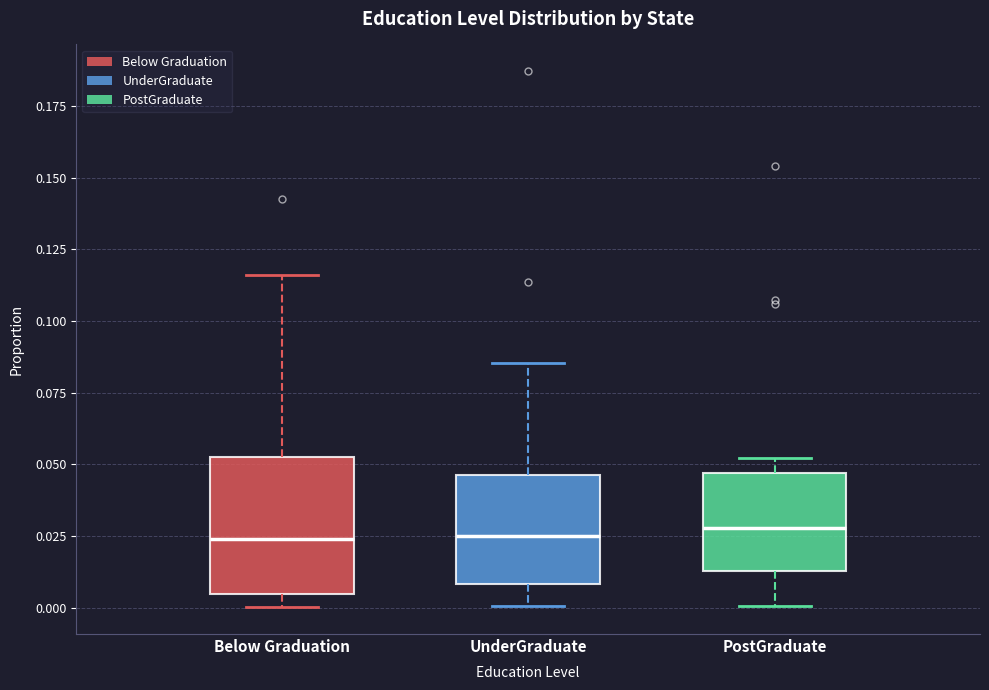

Where is the upper edge of the box for Below Graduation on the y-axis? The values are not printed on the chart, so give them approximately, as read against the axis.

0.050